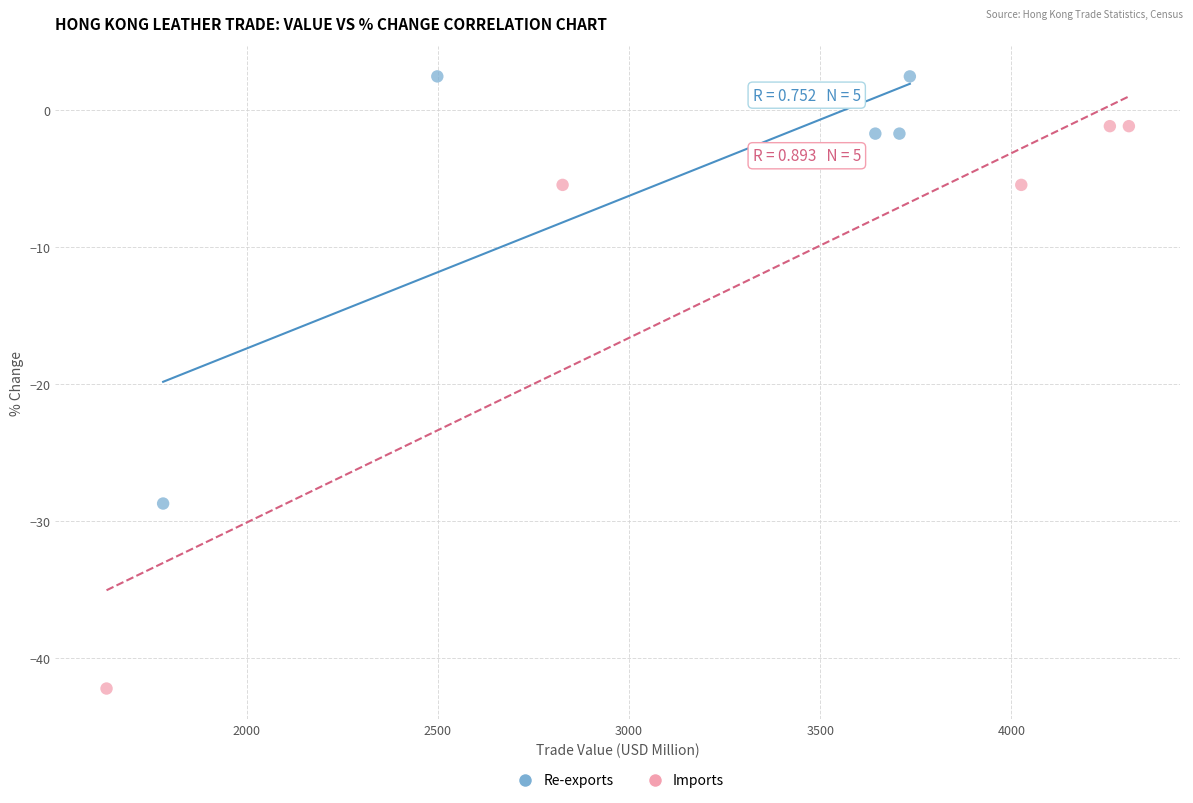

Which series has the largest Y range (max minus min)?

Imports